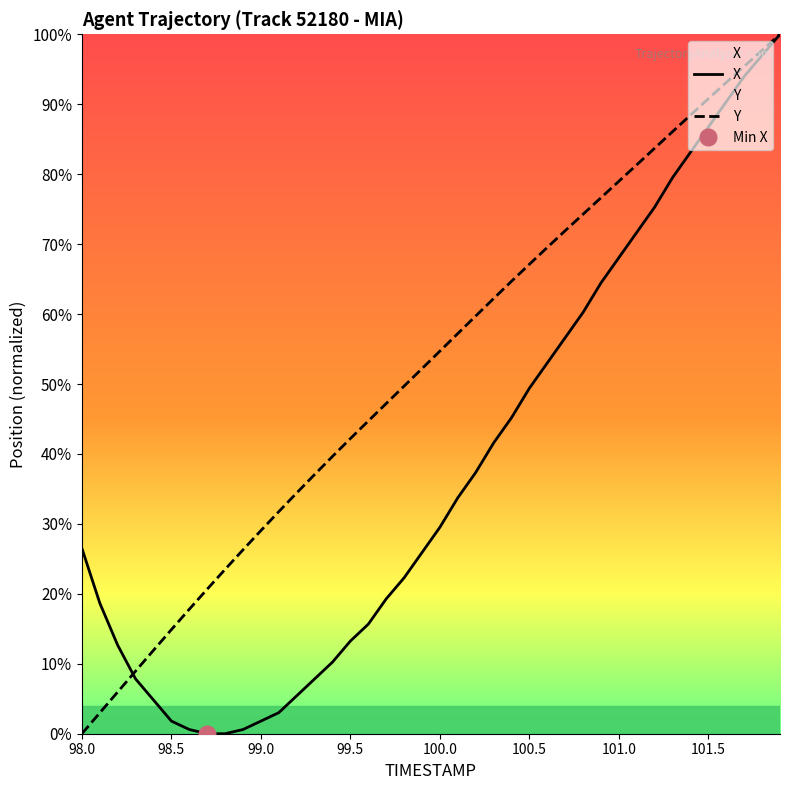

Reading right to left, extract all data points from this chart.

X: 100.0	97.0	94.0	90.4	86.7	83.1	79.5	75.3	71.7	68.1	64.5	60.2	56.6	53.0	49.4	45.2	41.6	37.3	33.7	29.5	25.9	22.3	19.3	15.7	13.3	10.2	7.8	5.4	3.0	1.8	0.6	0.0	0.0	0.6	1.8	4.8	7.8	12.7	18.7	26.5
Y: 100.0	97.7	95.4	93.1	90.8	88.5	86.1	83.7	81.3	79.0	76.6	74.3	71.9	69.5	67.1	64.7	62.2	59.7	57.2	54.7	52.2	49.7	47.2	44.7	42.2	39.6	37.1	34.4	31.8	29.0	26.3	23.5	20.7	17.8	14.9	11.9	9.0	6.0	3.0	0.0